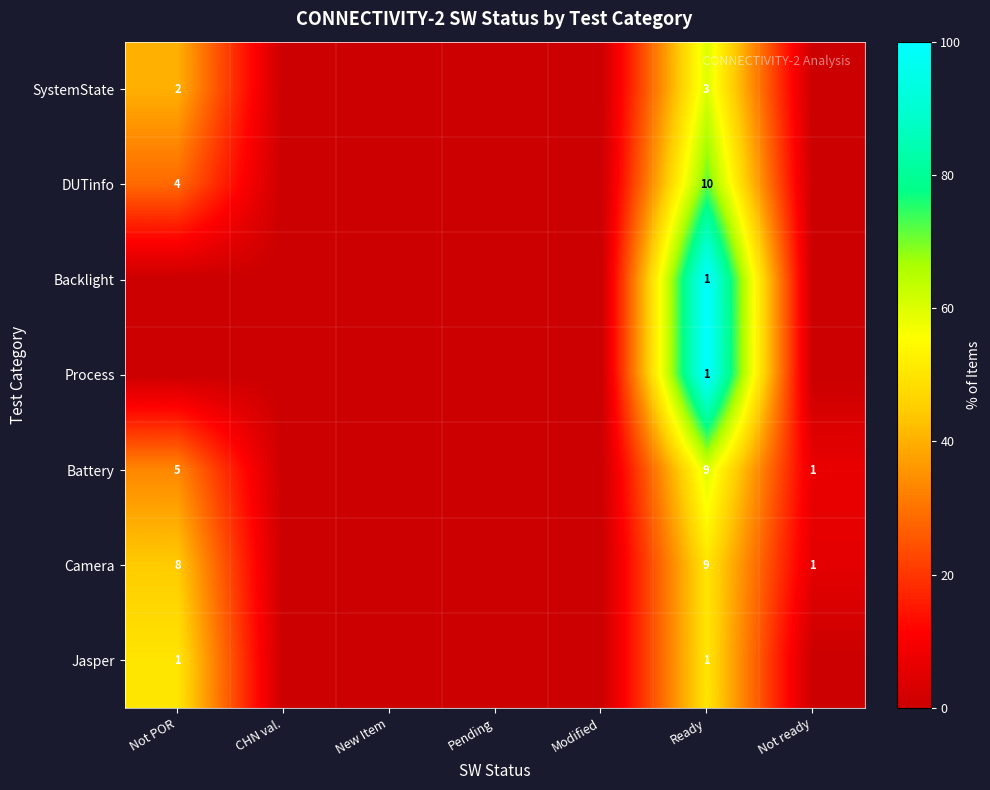

True or false: Camera has a value of 8 at Not POR.

True